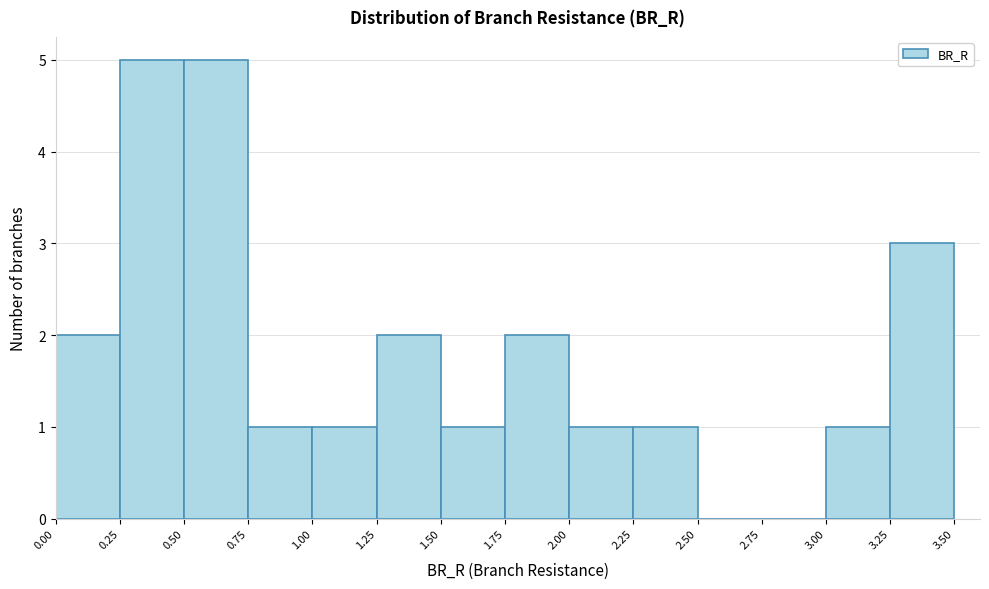

What is the height of the bar covering 0.25 to 0.50 on the x-axis? The values are not printed on the chart, so give them approximately, as read against the axis.

5